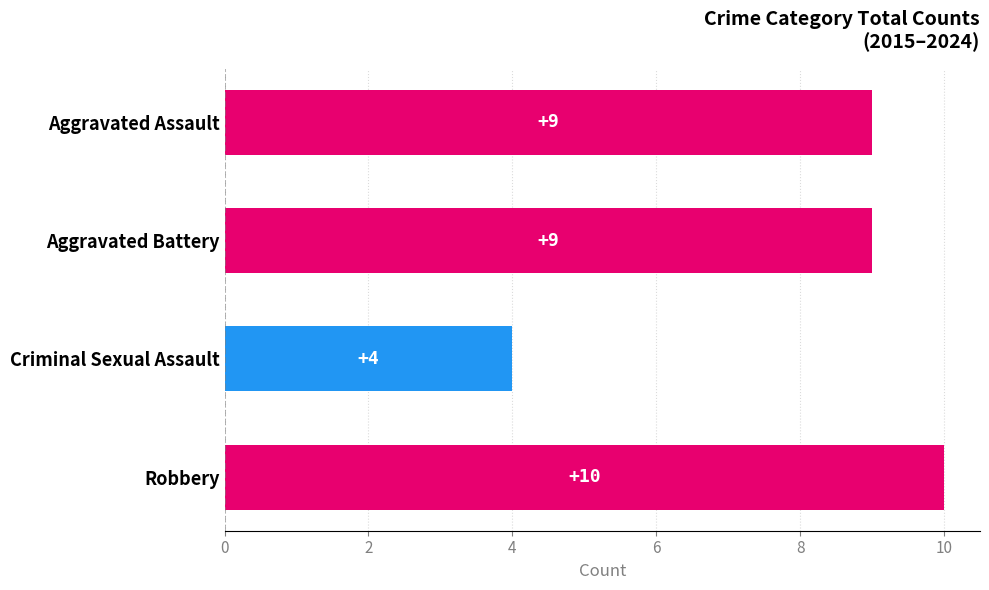

What is the maximum value shown in the chart?

10